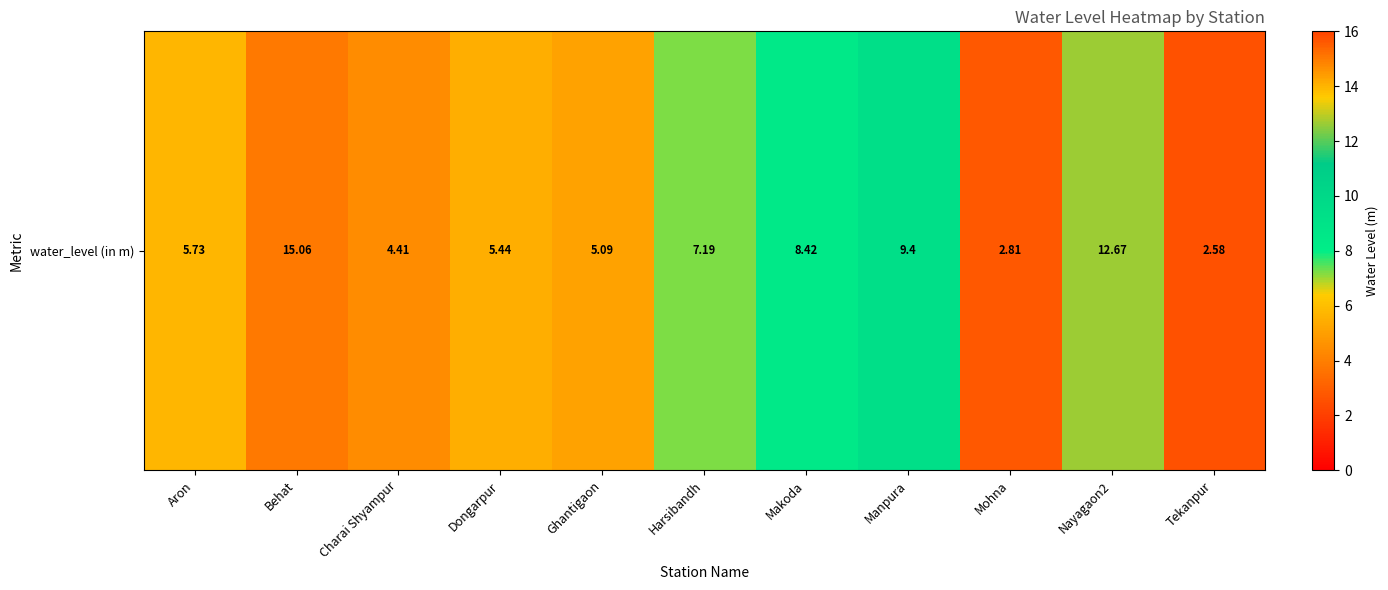

Is it true that the value at Manpura is 9.4?

True